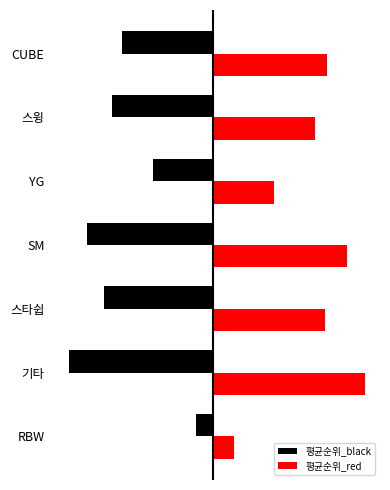

What is the value of the 평균순위_black bar at the 6th from the left?

-20.0